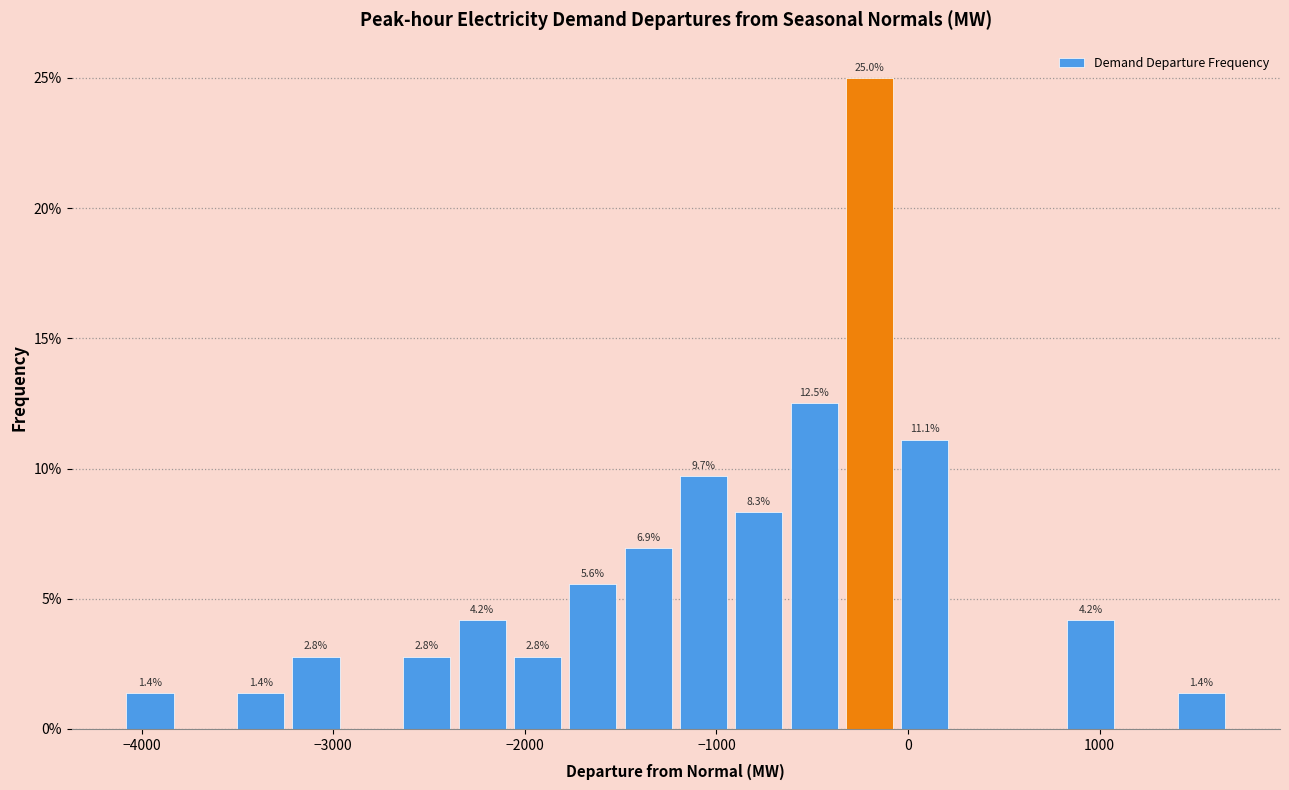

Around what value on the x-axis is the tallest bar? Give the approximate position of its centre, as read against the axis.

-200